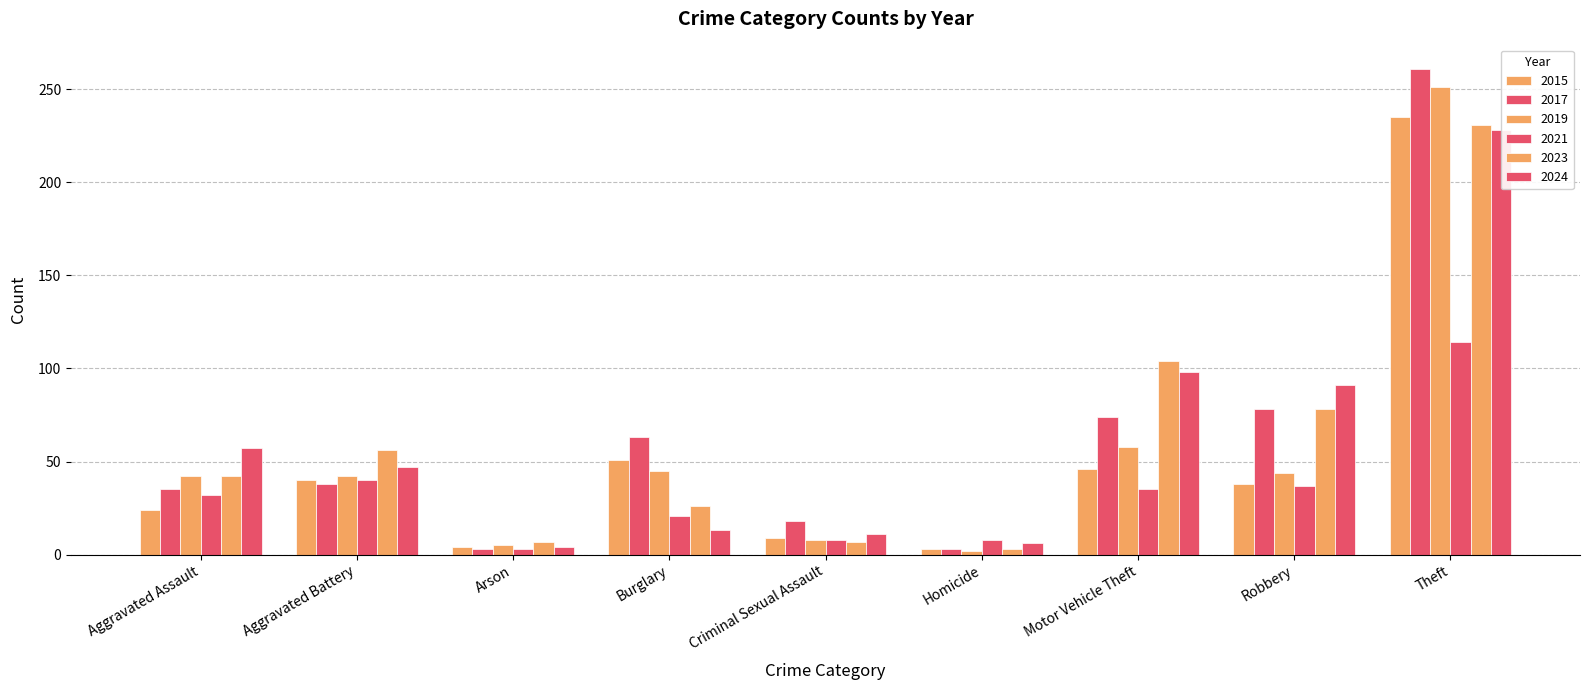

At how many categories does at least one series exceed 214?

1